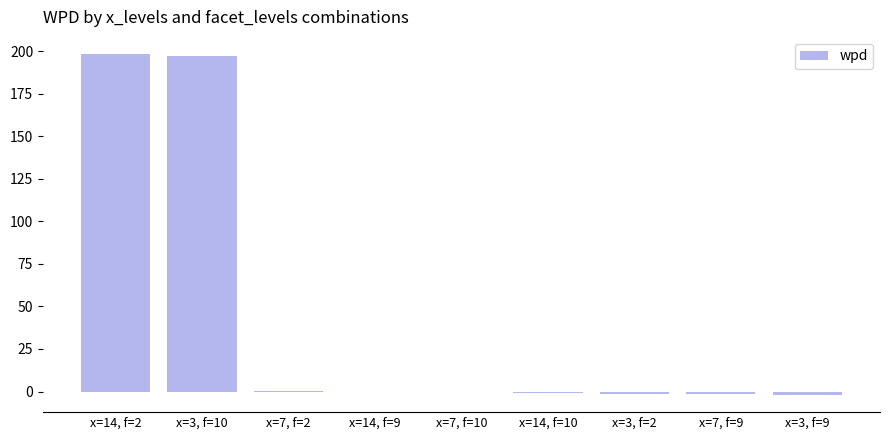

What is the sum of all values?

388.5